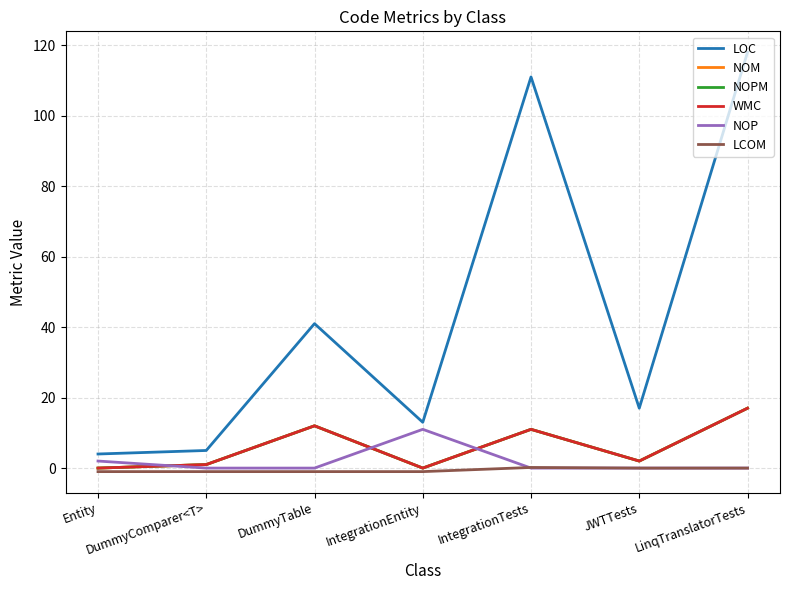

How many interior local peaks does the LCOM series have?

1